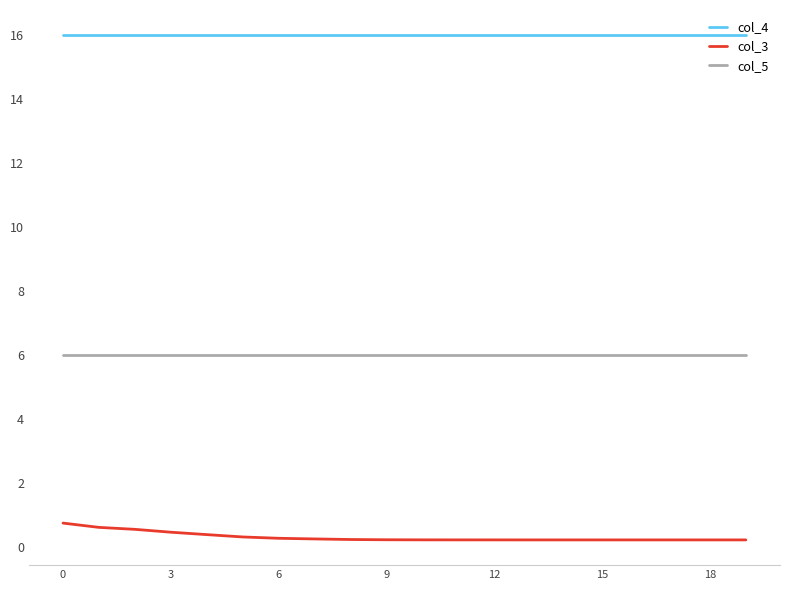

What is the greatest value displayed?

16.0